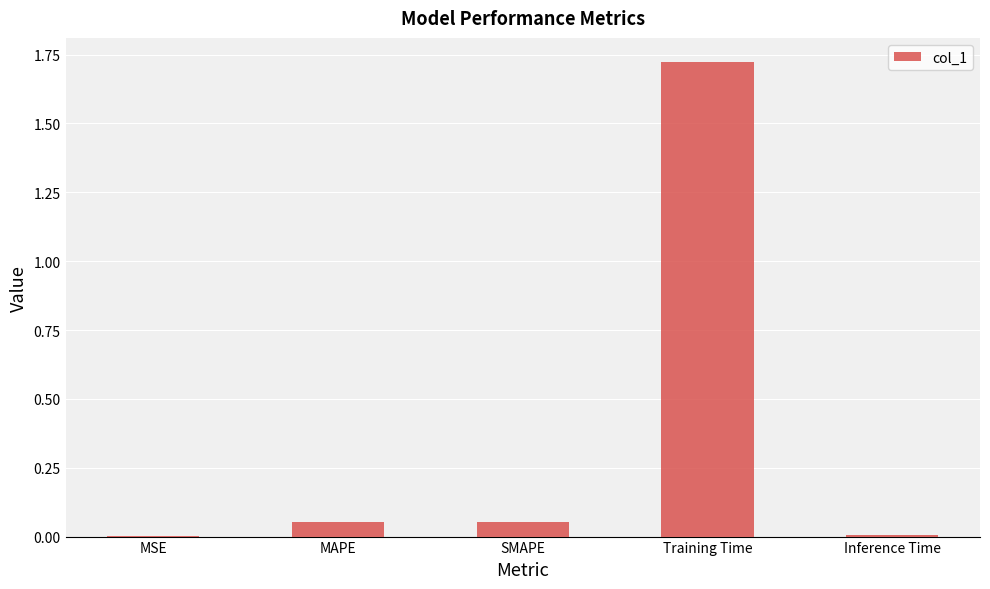

Is it true that the value at Inference Time is 0.0?

True